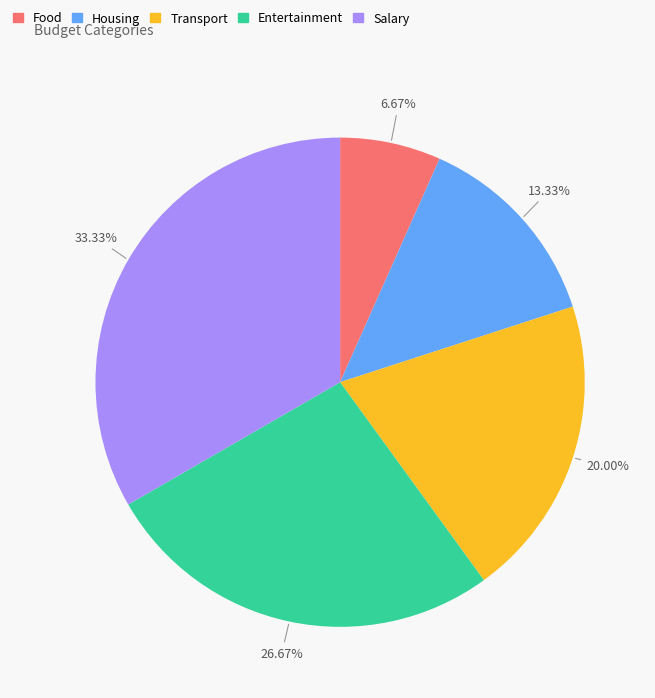

Do Transport and Housing together represent more than half of the pie?

No